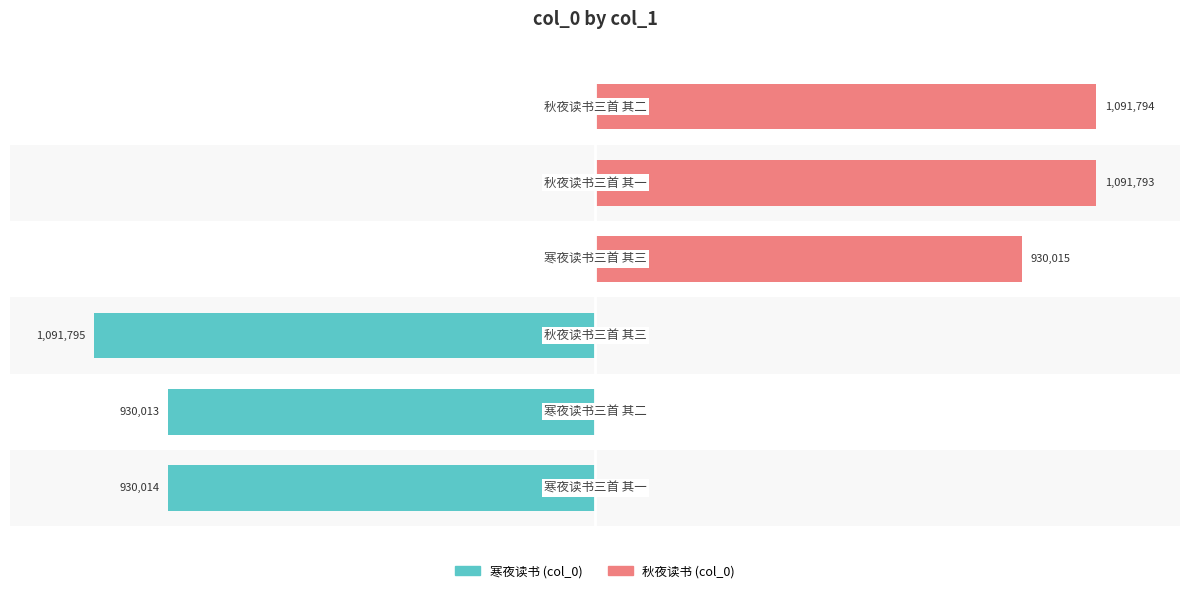

At 0, list the series in order from largest to smallest.

col_0 (秋夜), col_0 (寒夜)